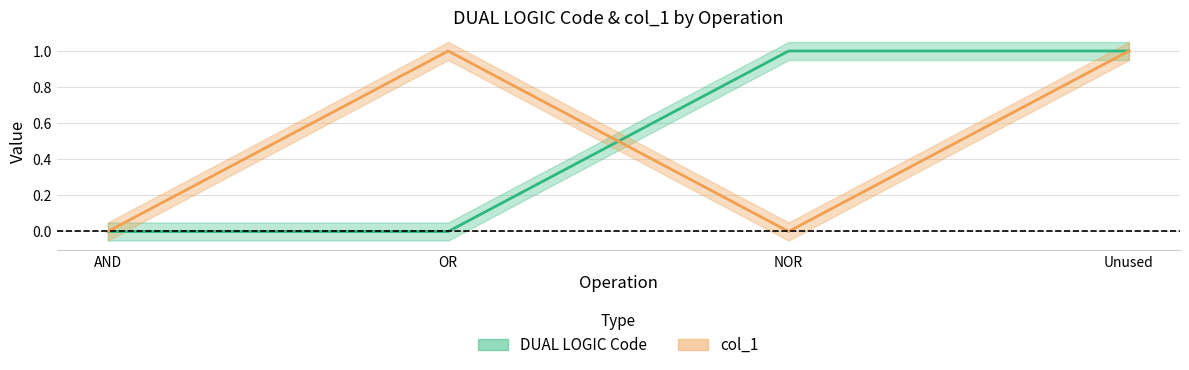

What is the label of the 2nd point from the right?

NOR